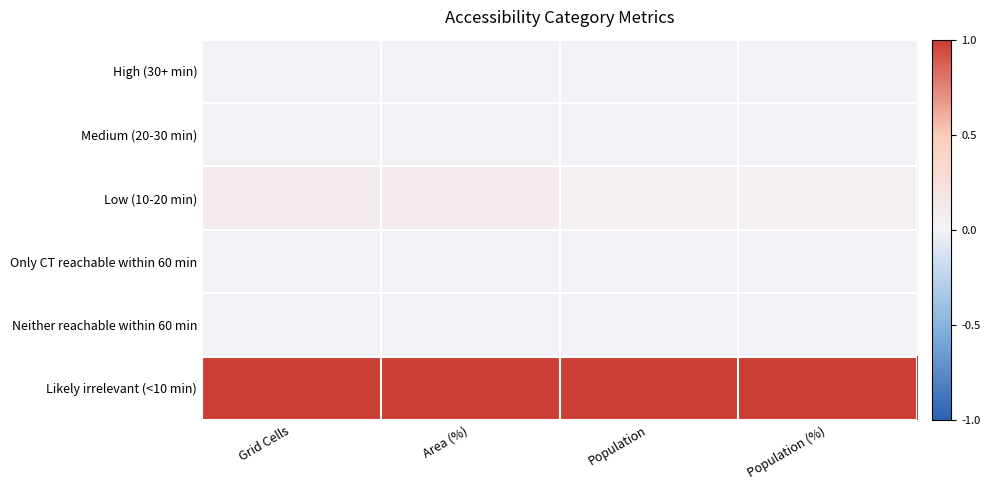

Rank the series at Grid Cells from highest to lowest value.

Likely irrelevant (<10 min), Low (10-20 min), High (30+ min), Medium (20-30 min), Only CT reachable within 60 min, Neither reachable within 60 min